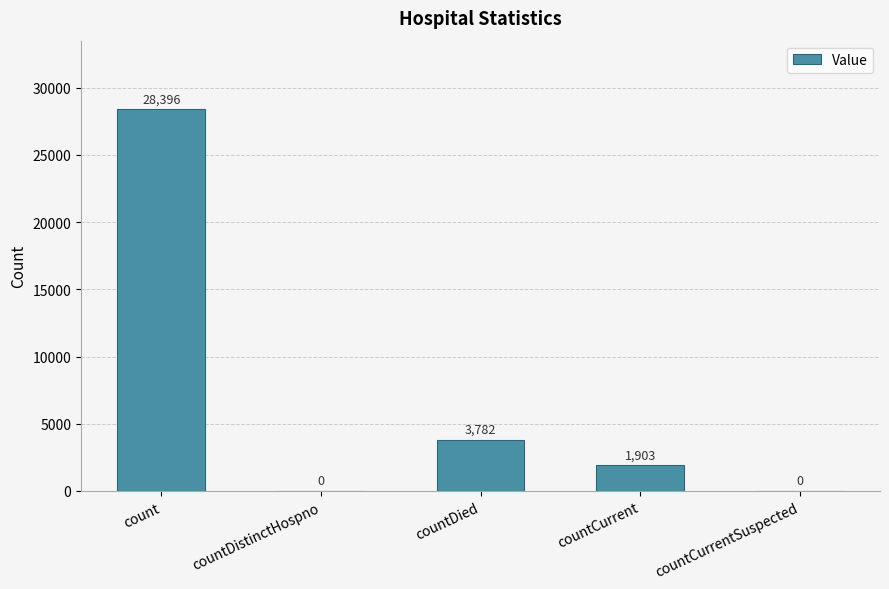

What is the sum of the values at countDied and countDistinctHospno?

3782